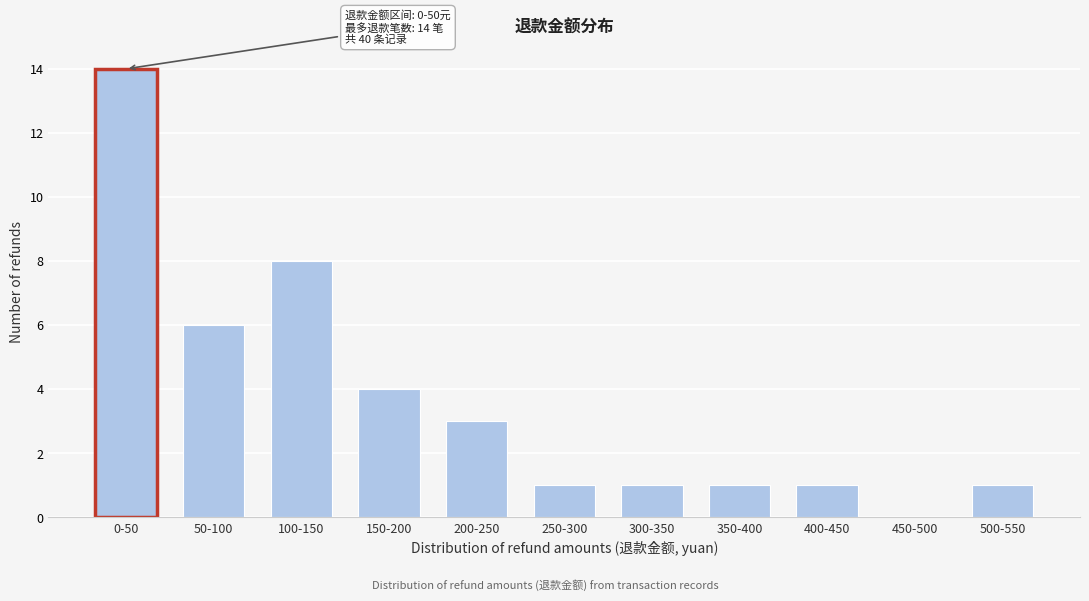

Reading left to right, what are all the values shown in this chart?

0-50=14	50-100=6	100-150=8	150-200=4	200-250=3	250-300=1	300-350=1	350-400=1	400-450=1	450-500=0	500-550=1